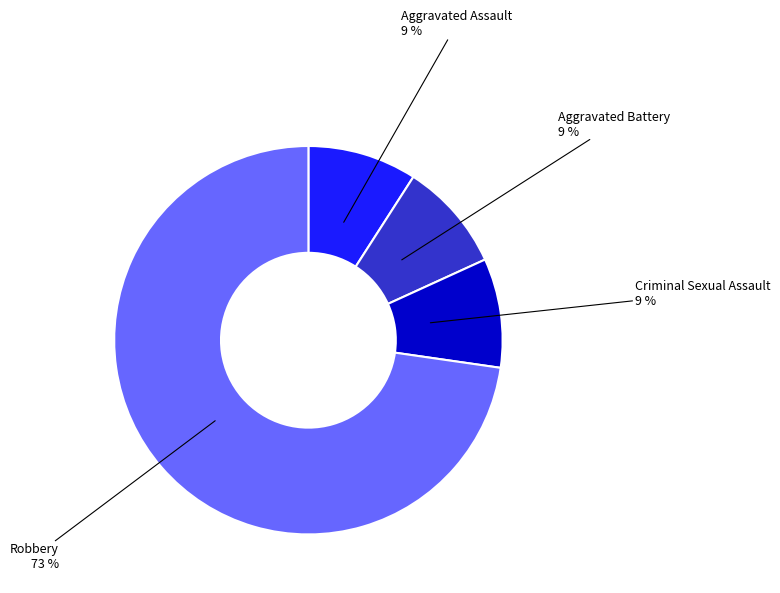

Is there a majority slice in this chart?

Yes